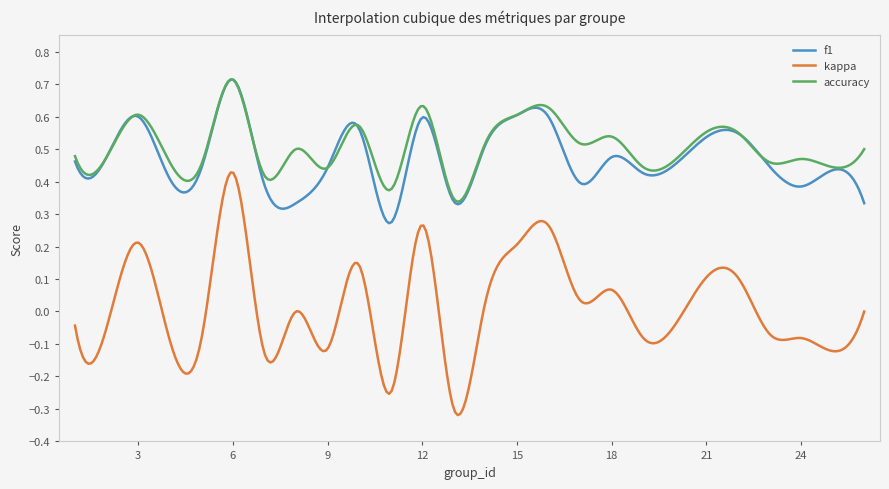

True or false: accuracy and kappa cross at least once.

False